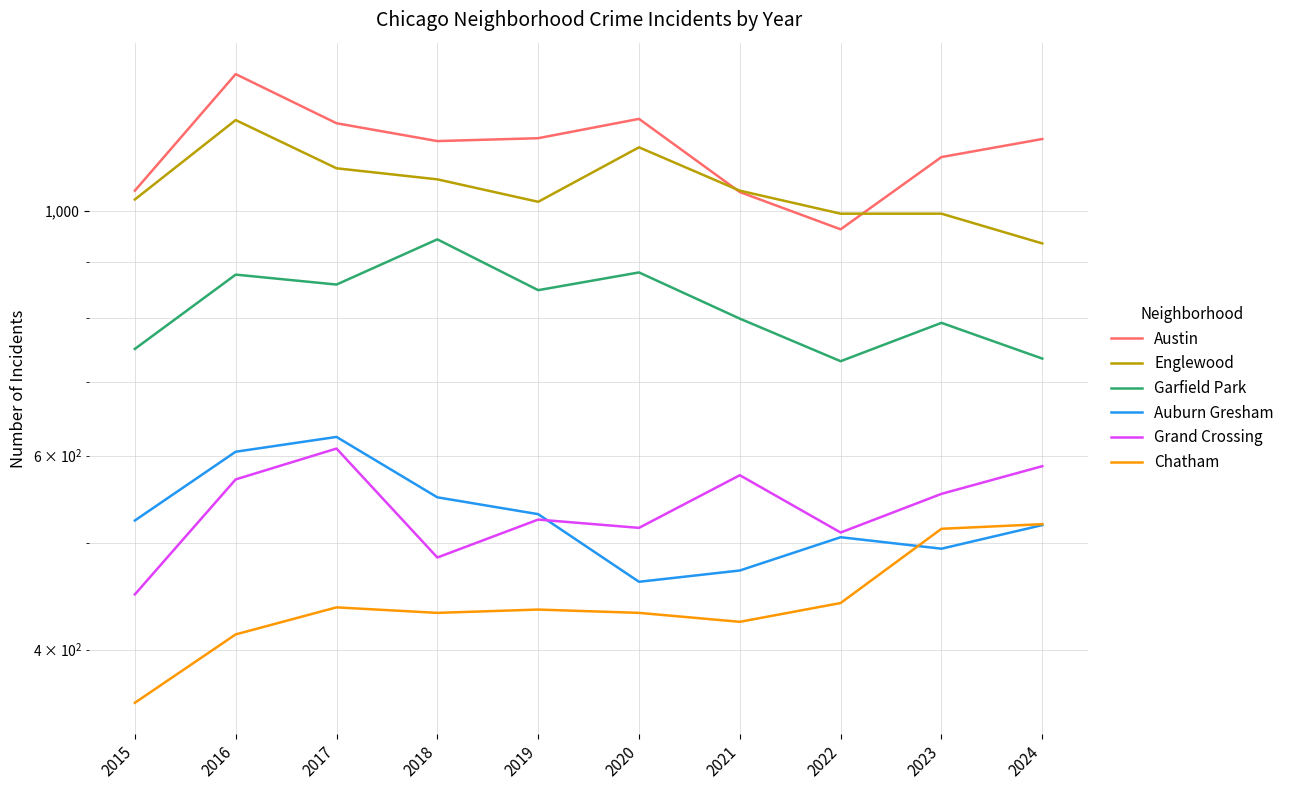

What is the approximate value of Garfield Park at 2020, to the nearest 5?

880